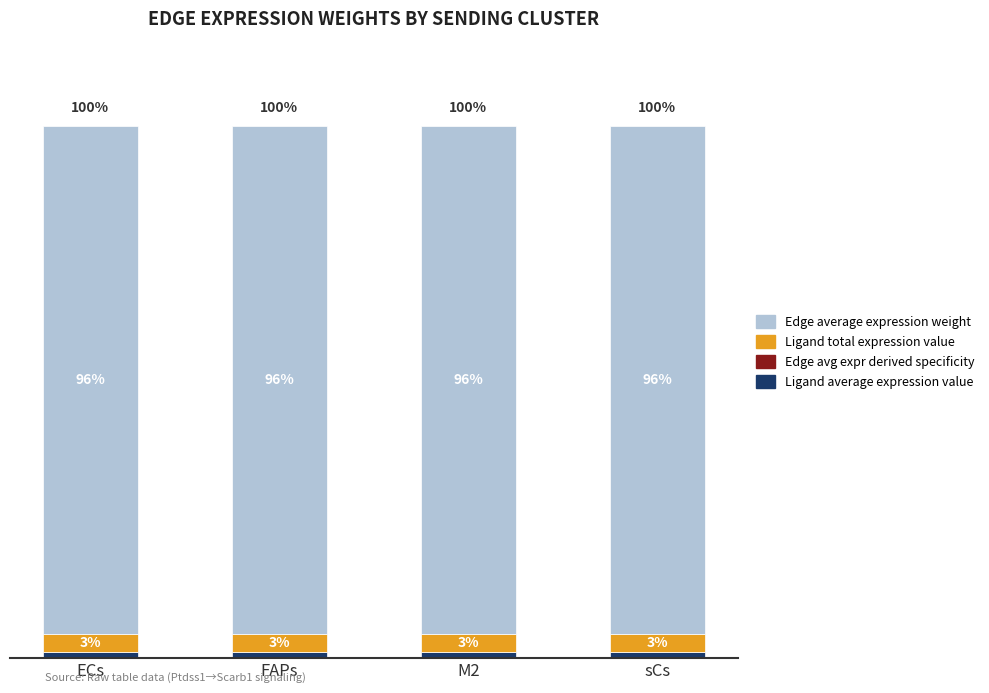

Are the bars grouped side by side (vs. stacked)?

No